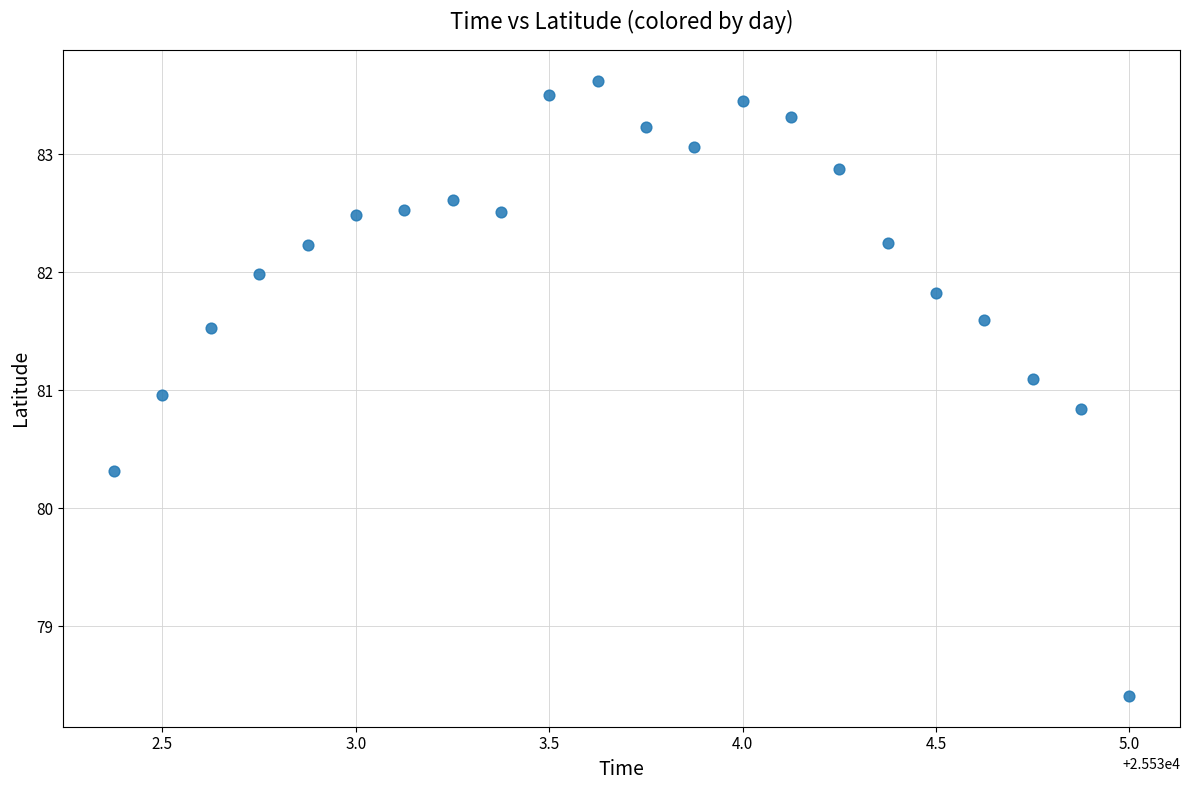

What is the range of Y values (max minus min)?

5.2